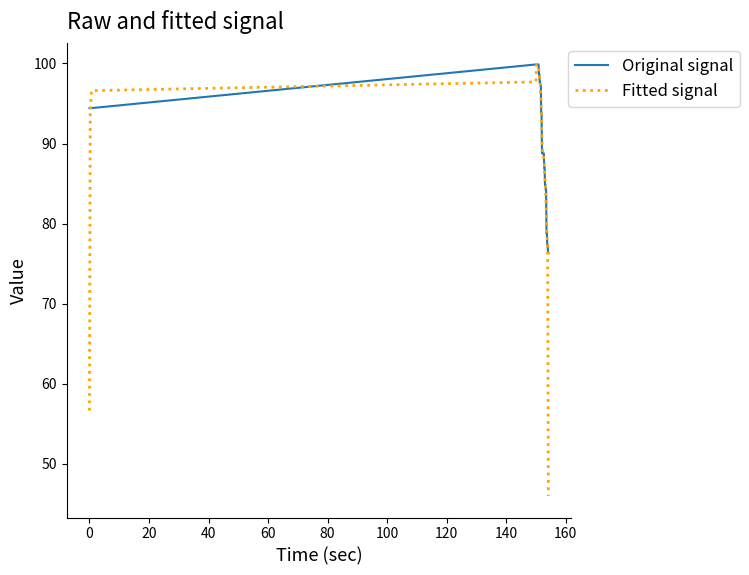

Which series has the largest range (max minus min)?

Fitted signal